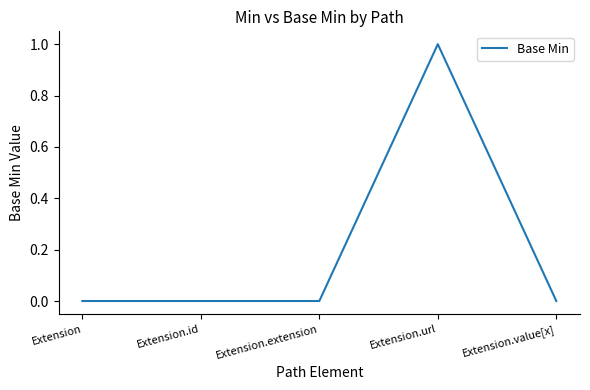

What is the difference between the maximum and minimum values?

1